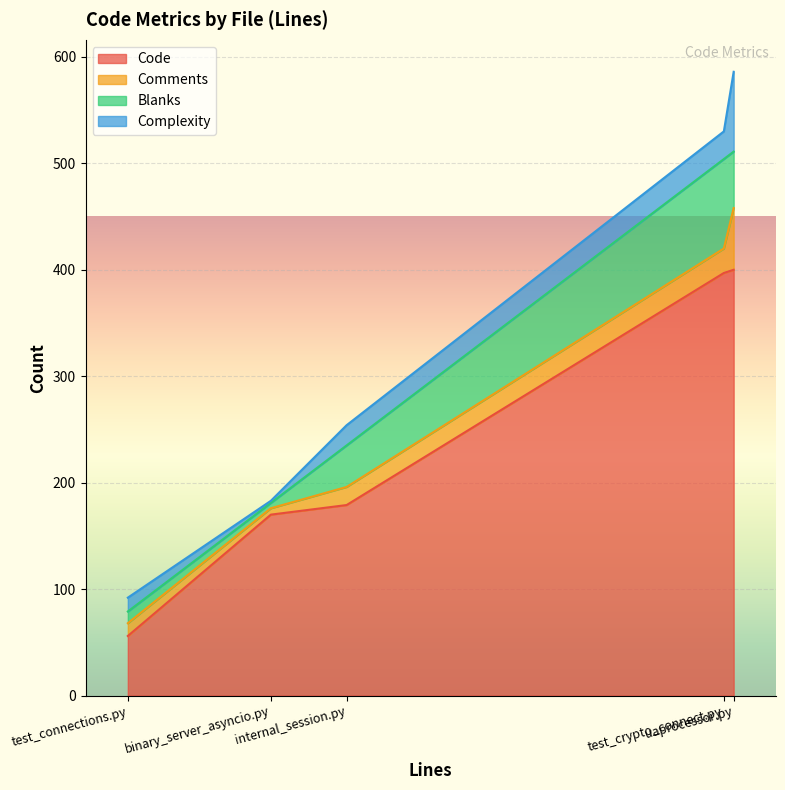

What is the smallest value displayed?

2